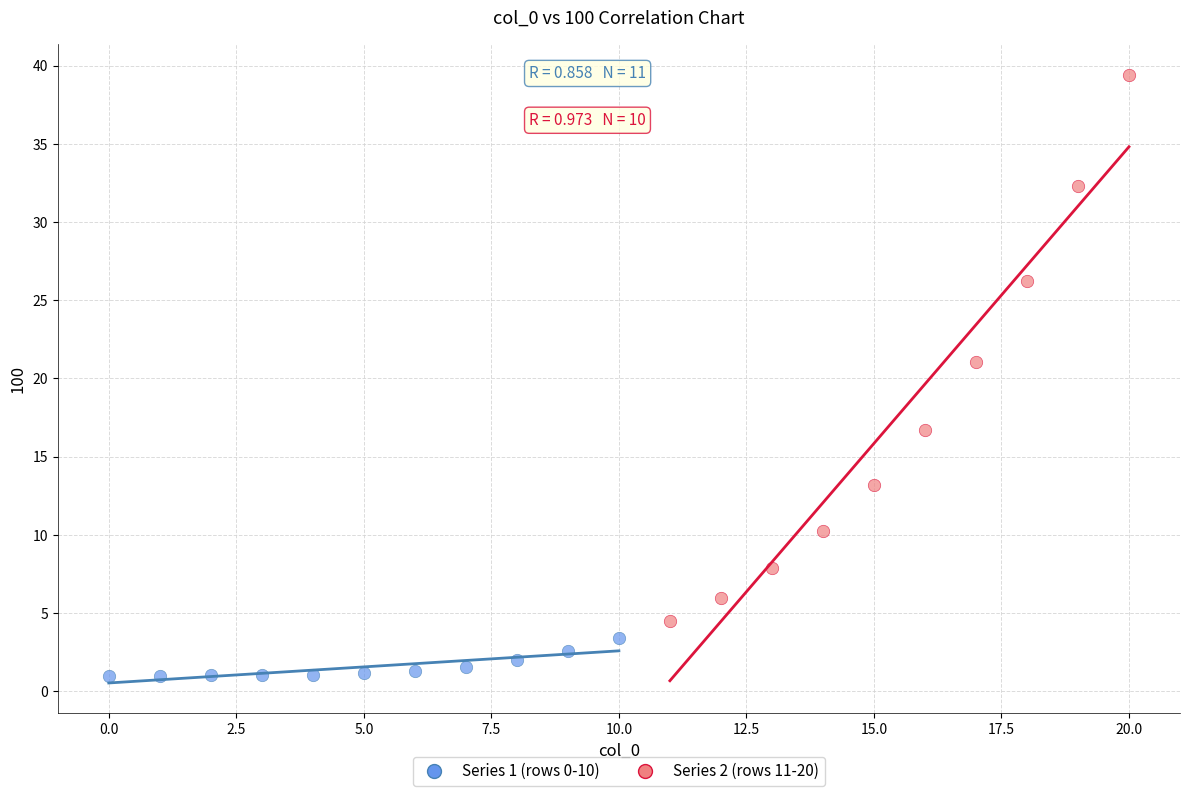

Which series reaches the minimum Y coordinate?

Series 1 (rows 0-10)